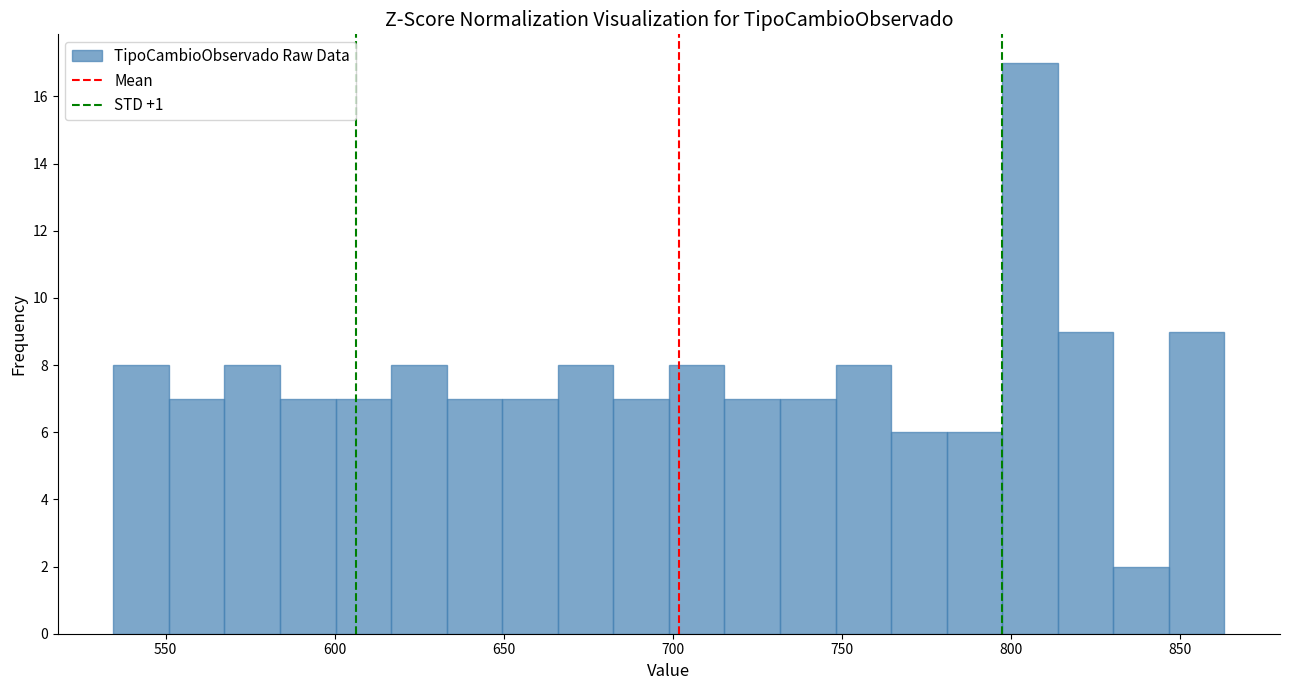

Around what value on the x-axis is the tallest bar? Give the approximate position of its centre, as read against the axis.

805